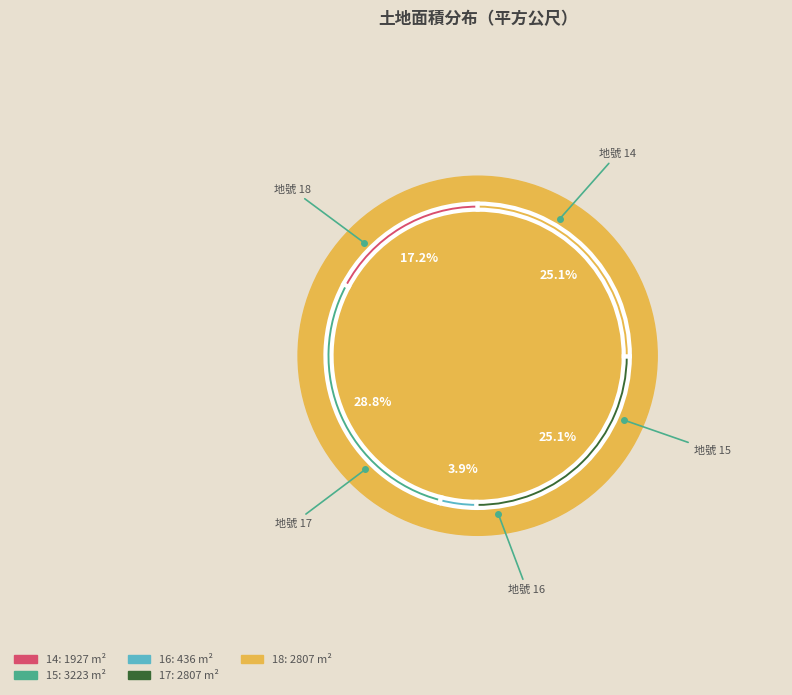

How many slices are in this pie chart?

5